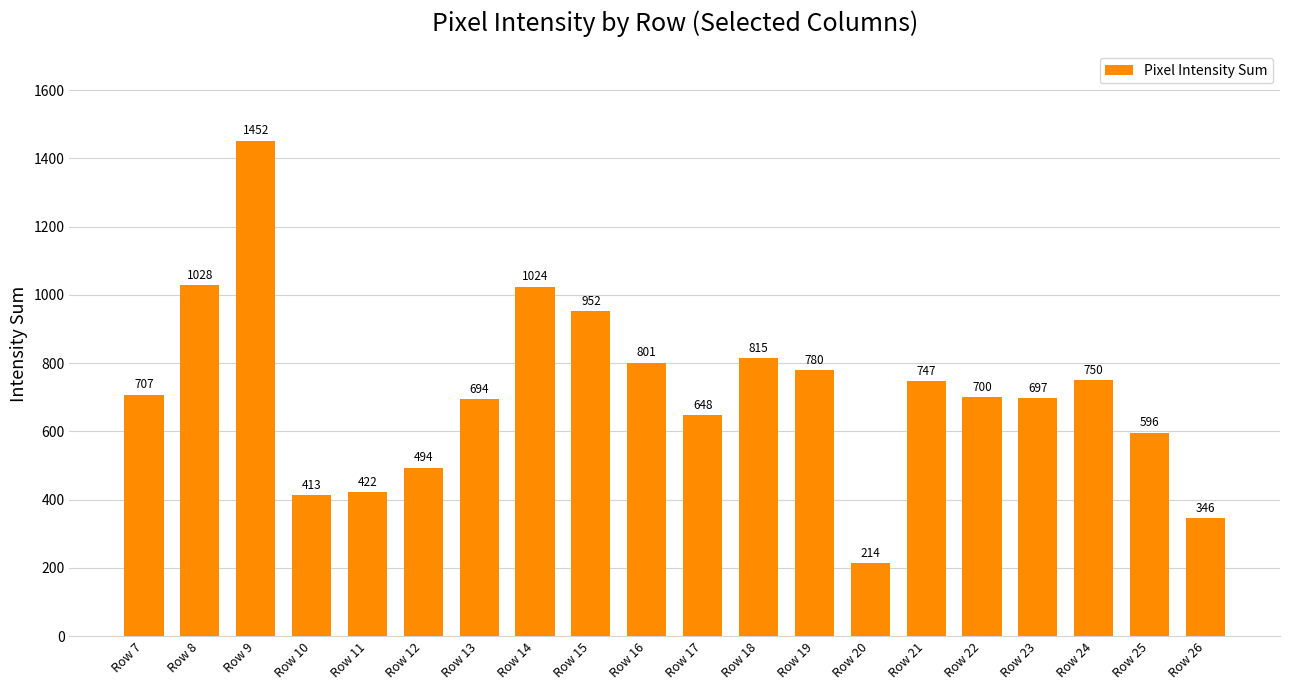

What is the value of the 10th bar from the left?

801